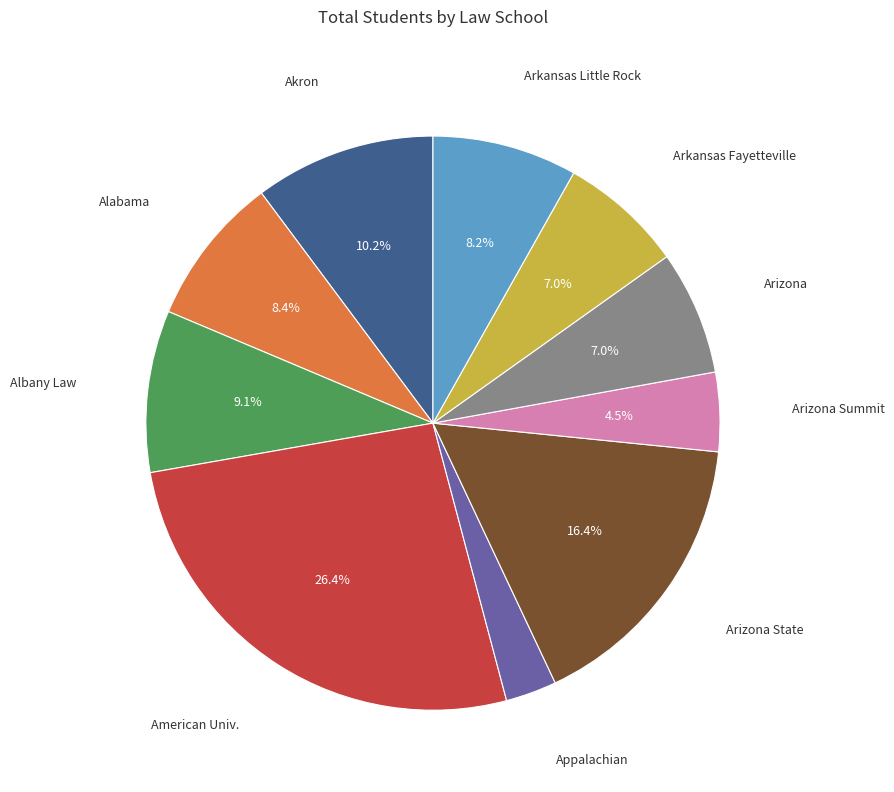

Which slice is the largest?

American Univ.